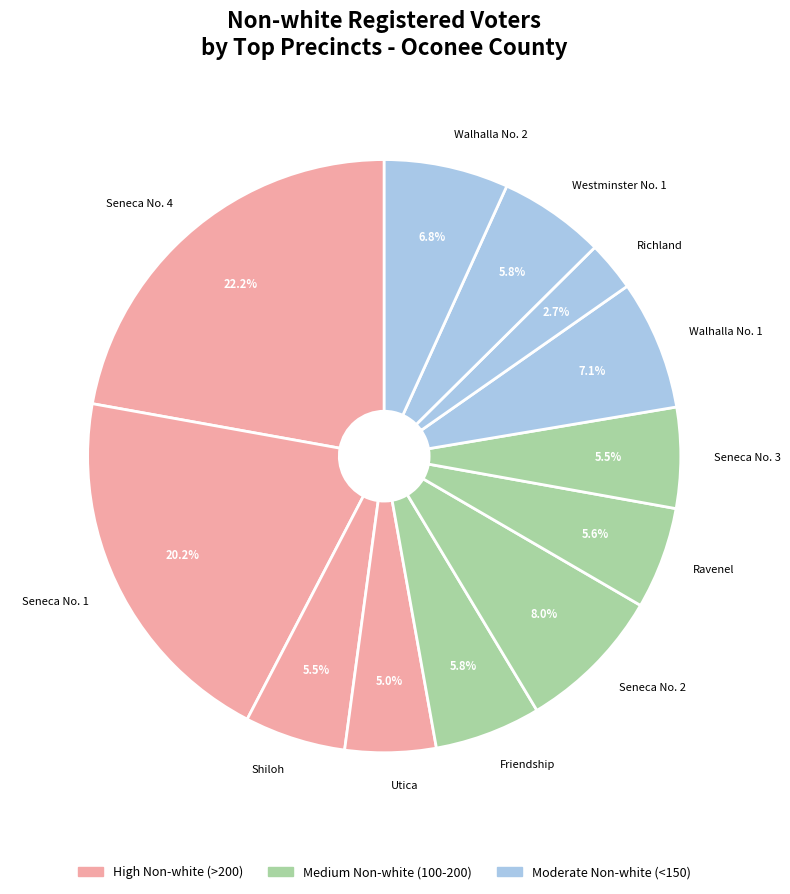

To the nearest percent, what is the combined percentage of Friendship and Shiloh?

11%